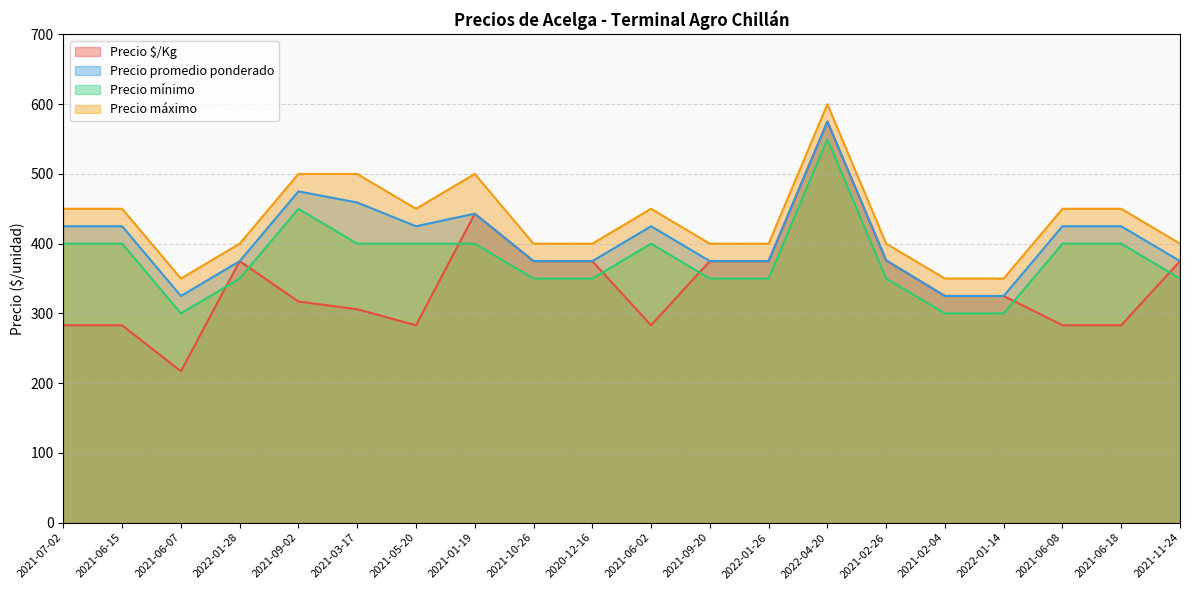

Where is the first local maximum for Precio máximo?

2021-01-19